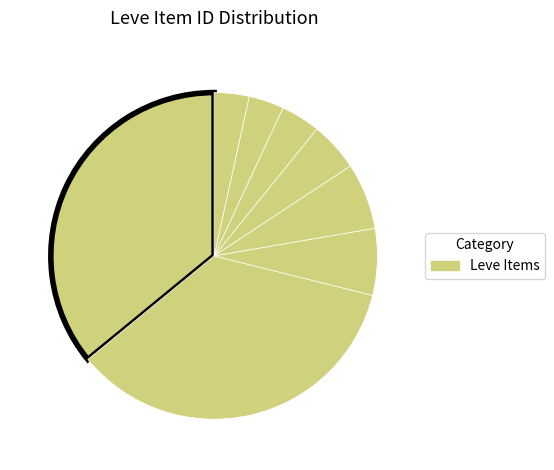

Count the number of slices in the pie.

8